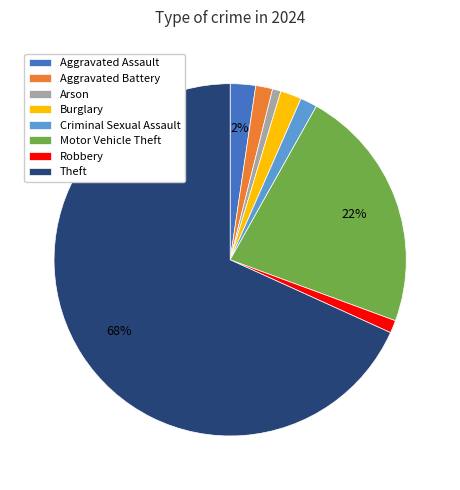

The Robbery slice represents 1% of the pie. True or false?

True